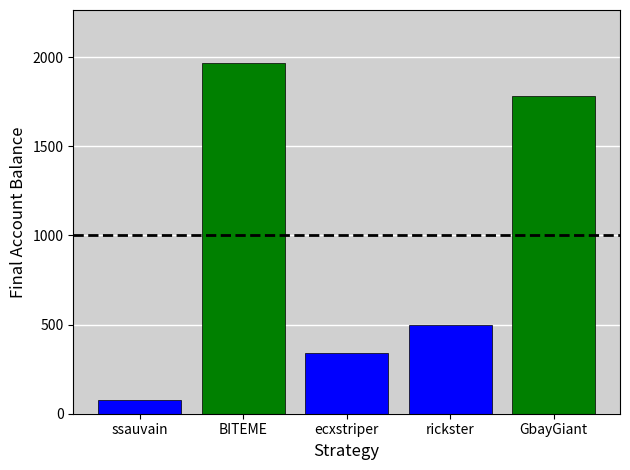

Read the value at GbayGiant, to the nearest 100.

1800